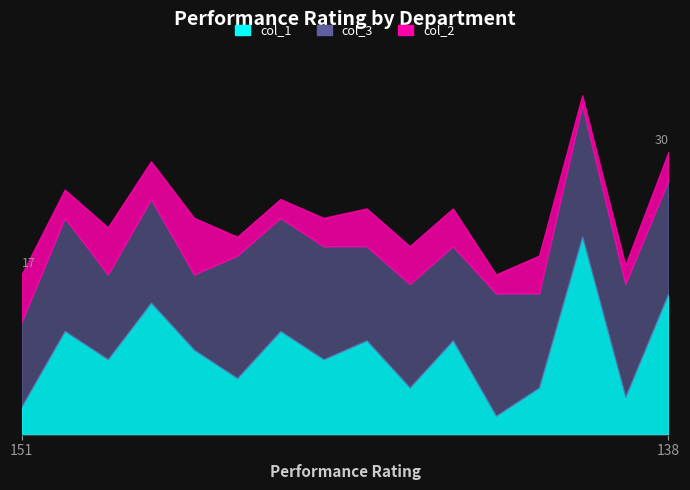

Where is col_2 nearest to the value 3?

142